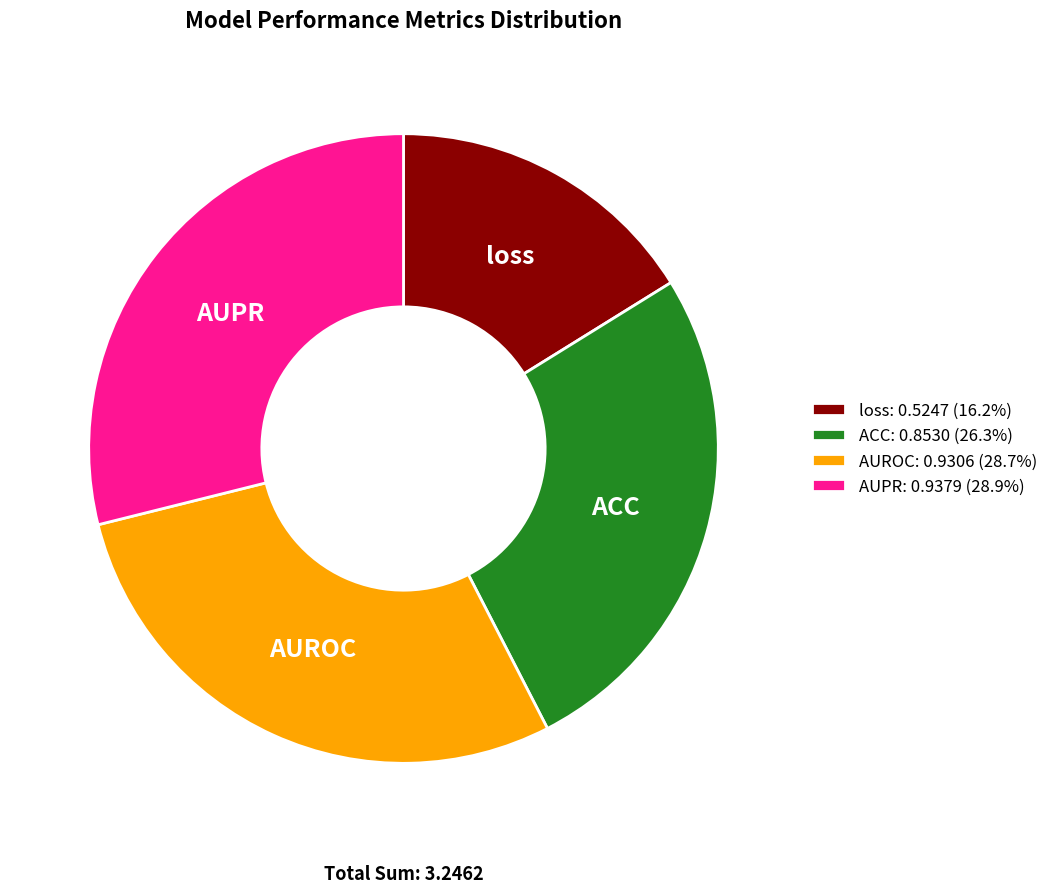

Between AUPR and loss, which is larger?

AUPR